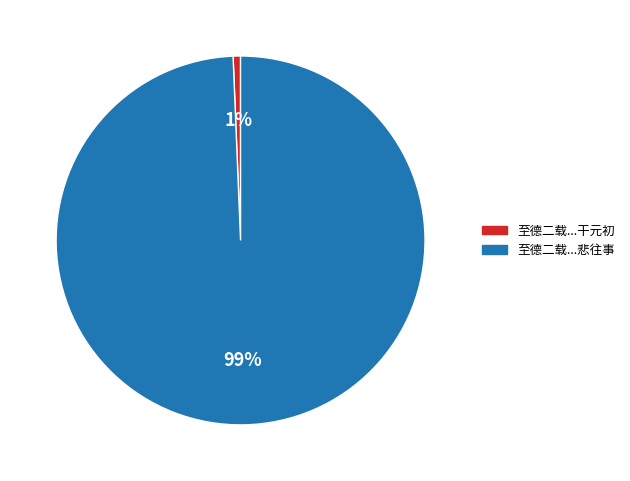

Does any single category account for the majority?

Yes